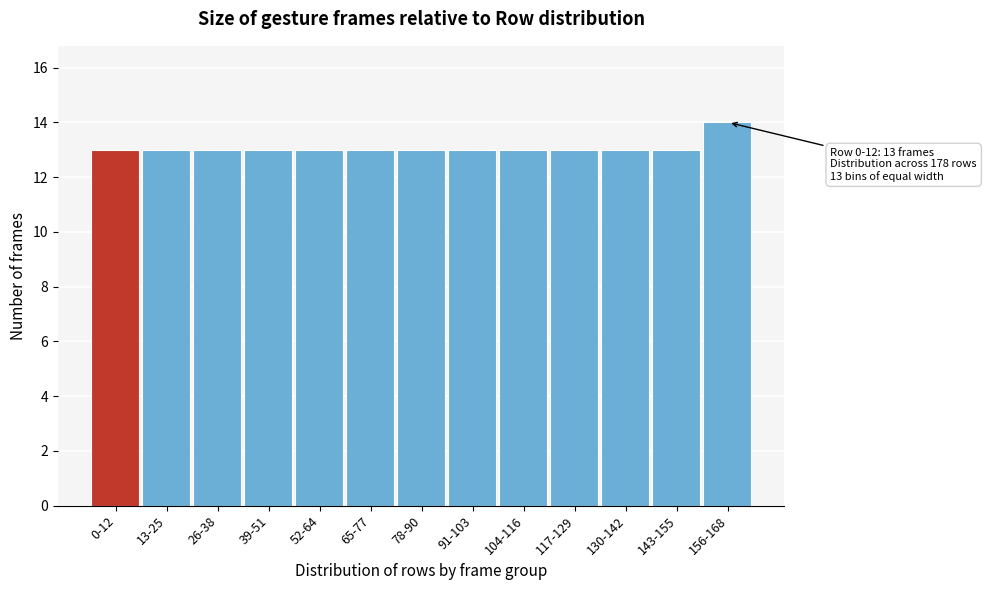

Reading left to right, transcribe all the data shown in this chart.

13	13	13	13	13	13	13	13	13	13	13	13	14